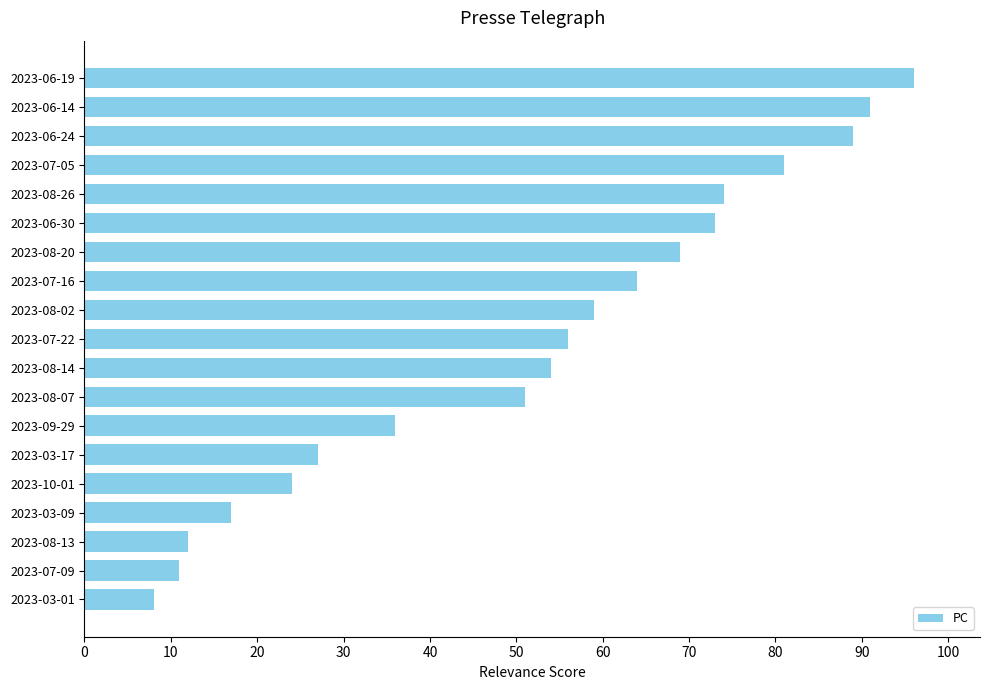

Where is the data nearest to the value 52?

2023-08-07